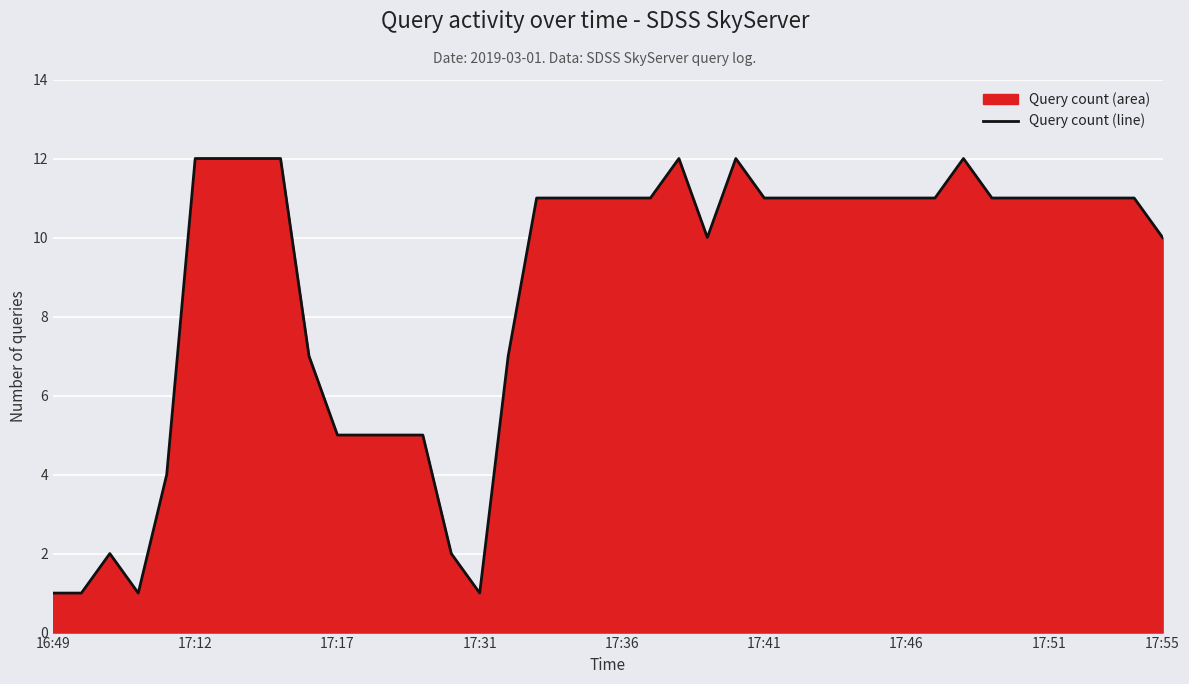

At which label does the data first exceed 11?

17:12